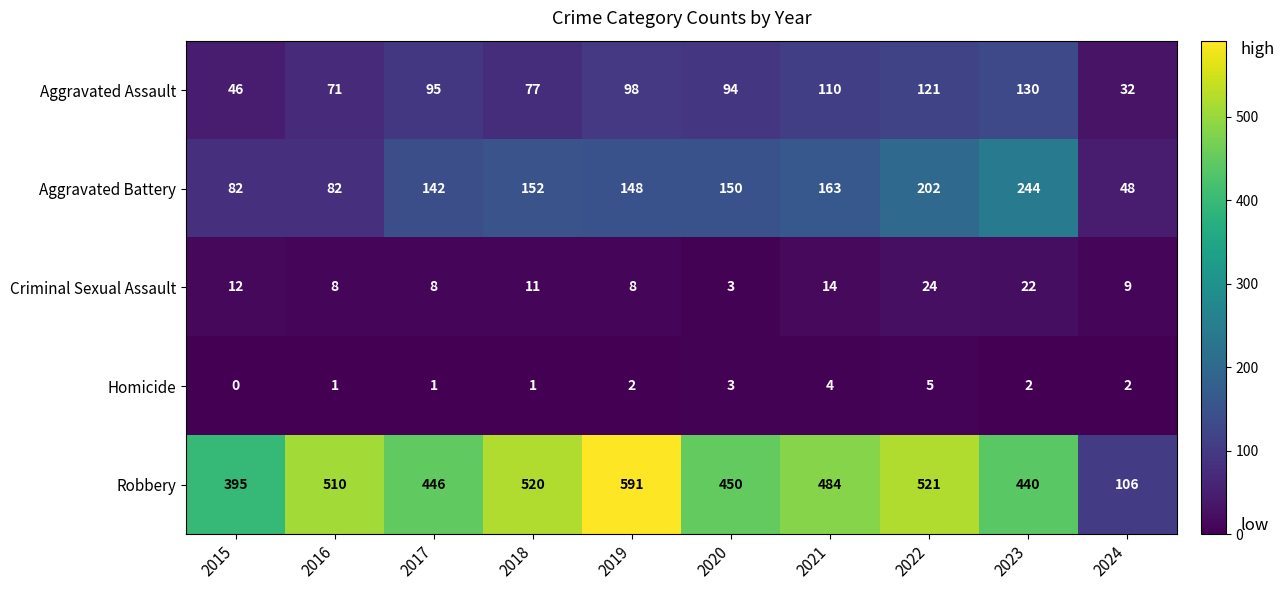

Rank the series at 2018 from lowest to highest value.

Homicide, Criminal Sexual Assault, Aggravated Assault, Aggravated Battery, Robbery